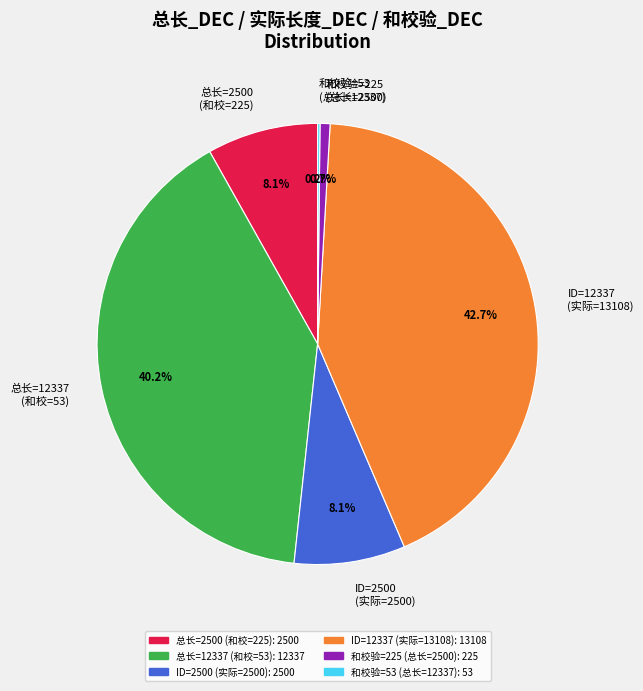

What is the ratio of the value at ID=12337 (实际=13108) to the value at 总长=12337 (和校=53)?

1.1